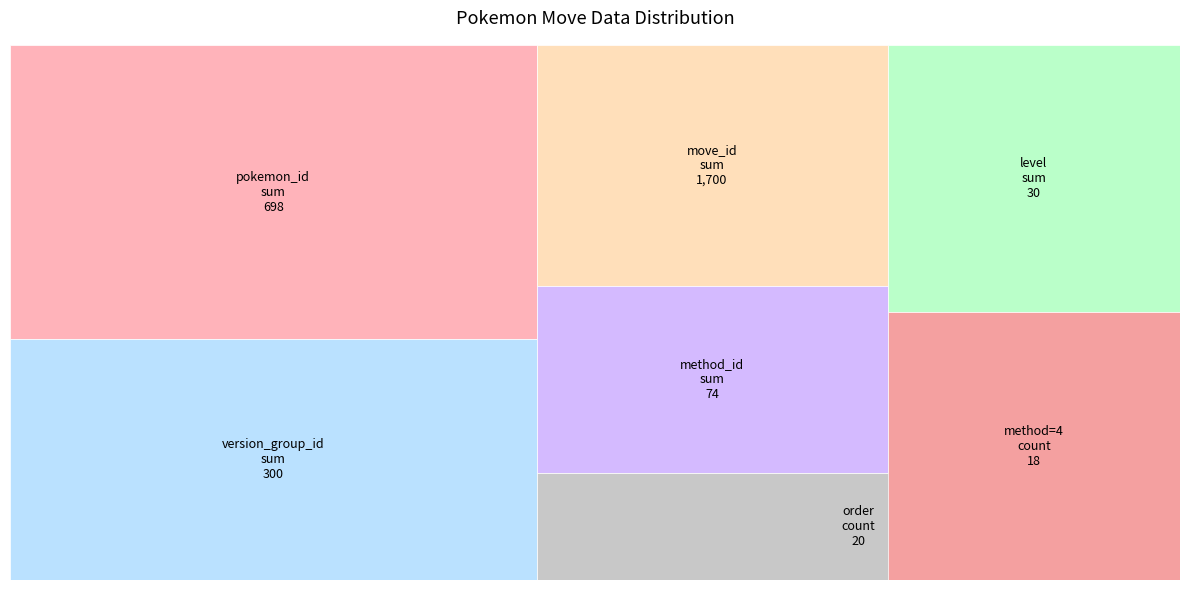

Reading left to right, extract all data points from this chart.

pokemon_move_method_id: 4	4	1	4	1	4	4	4	4	4	4	4	4	4	4	4	4	4	4	4
version_group_id: 15	15	15	15	15	15	15	15	15	15	15	15	15	15	15	15	15	15	15	15
move_id: 85	85	85	85	85	85	85	85	85	85	85	85	85	85	85	85	85	85	85	85
level: 0	0	29	0	1	0	0	0	0	0	0	0	0	0	0	0	0	0	0	0
pokemon_id: 19	20	25	25	26	26	29	30	31	32	33	34	35	36	39	40	52	53	56	57